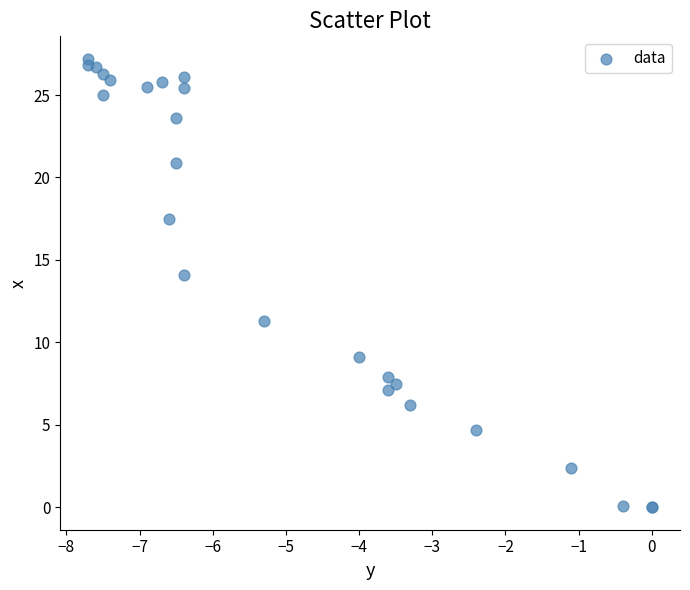

What Y value in the scatter plot is closest to 13?

14.1